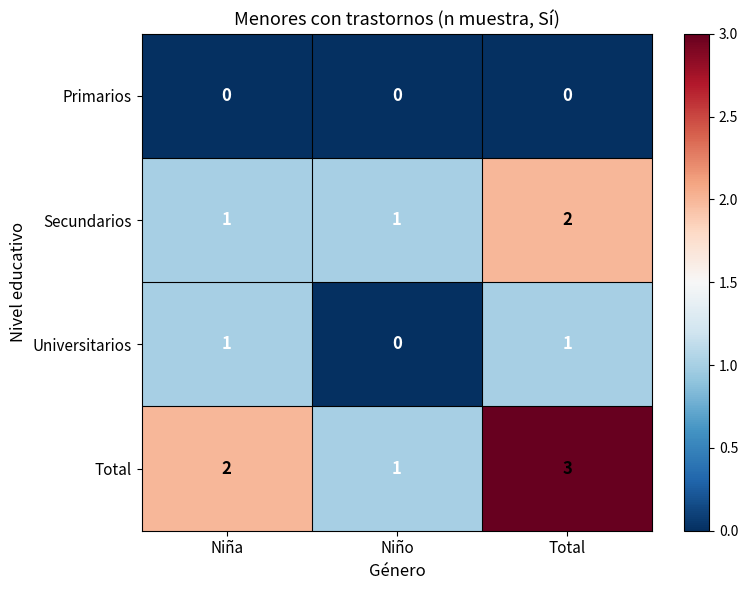

The Total series shows 0 at Niño. True or false?

False